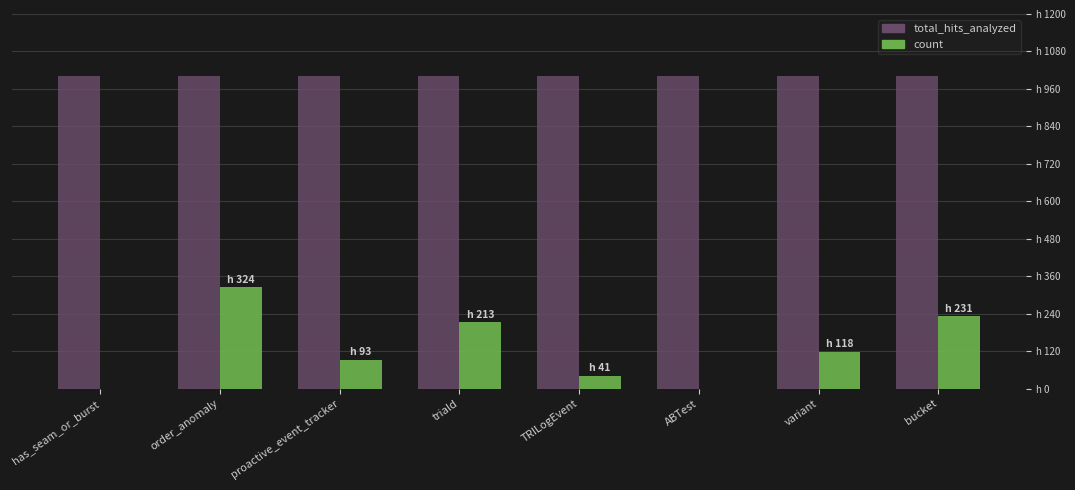

What is the label of the 8th bar from the left?

bucket